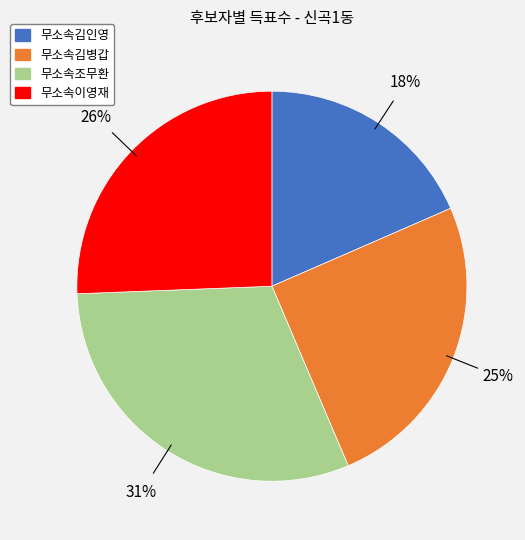

Does 무소속김인영 represent more than half of the total?

No